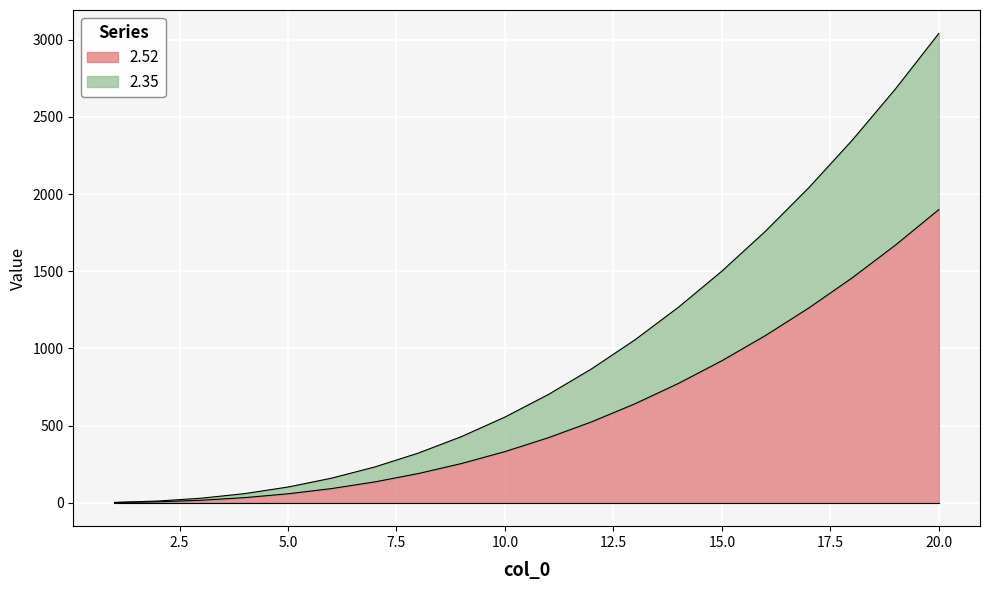

What is the difference between the maximum and second lowest values in the 2.52 series?

1893.6